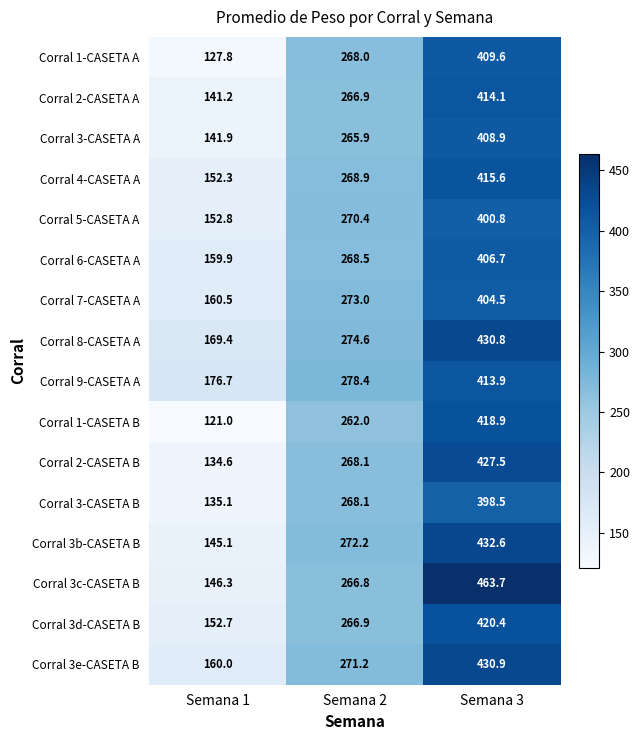

Which series has the widest spread of values?

Corral 3c-CASETA B